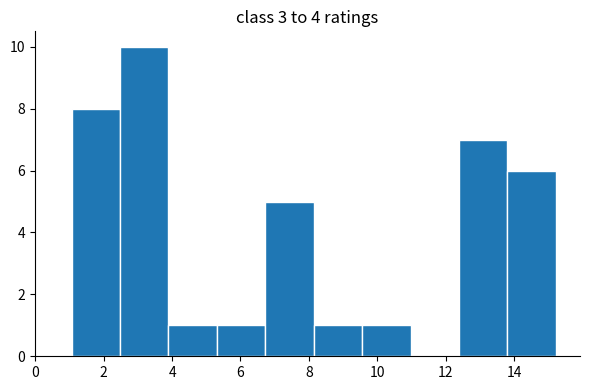

Reading left to right, list every bar in this chart as the range it spans on the x-axis followed by its height. Neither the bar edges nor the heights are printed on the chart, so give them approximately, as read against the axes.

1.0 to 2.4: 8
2.4 to 3.8: 10
3.8 to 5.4: 1
5.4 to 6.8: 1
6.8 to 8.2: 5
8.2 to 9.6: 1
9.6 to 11.0: 1
11.0 to 12.4: 0
12.4 to 13.8: 7
13.8 to 15.2: 6